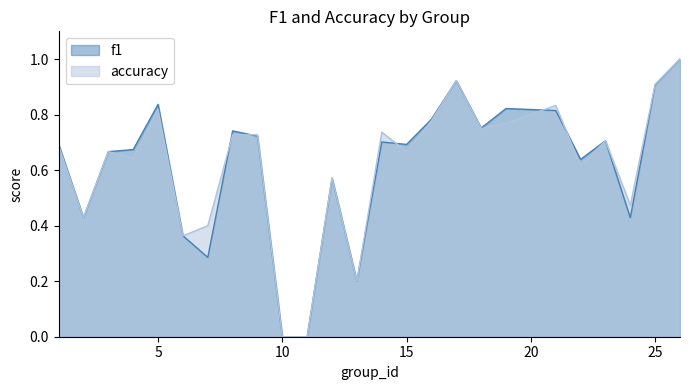

How many values in the accuracy series exceed 0?

23